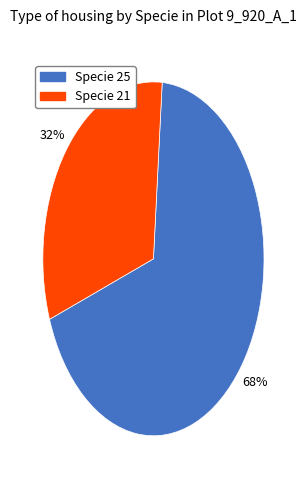

Between Specie 21 and Specie 25, which is larger?

Specie 25